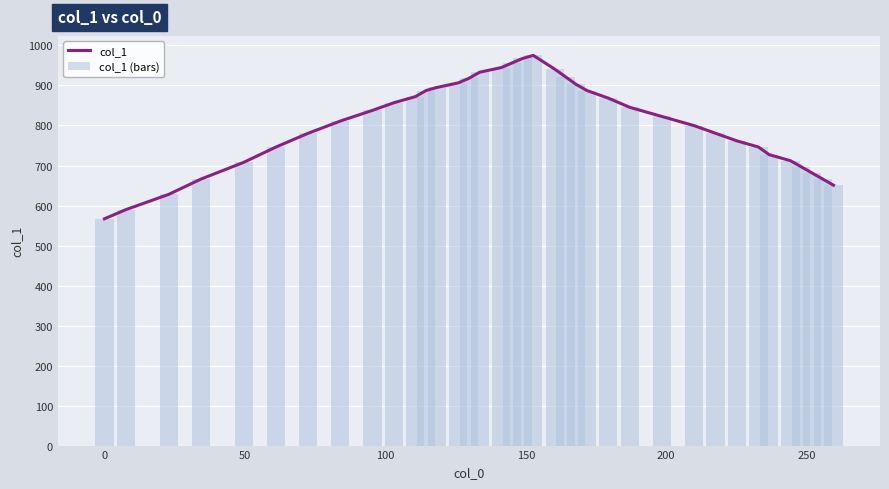

What is the sum of all col_1 (bars) values?

29856.9